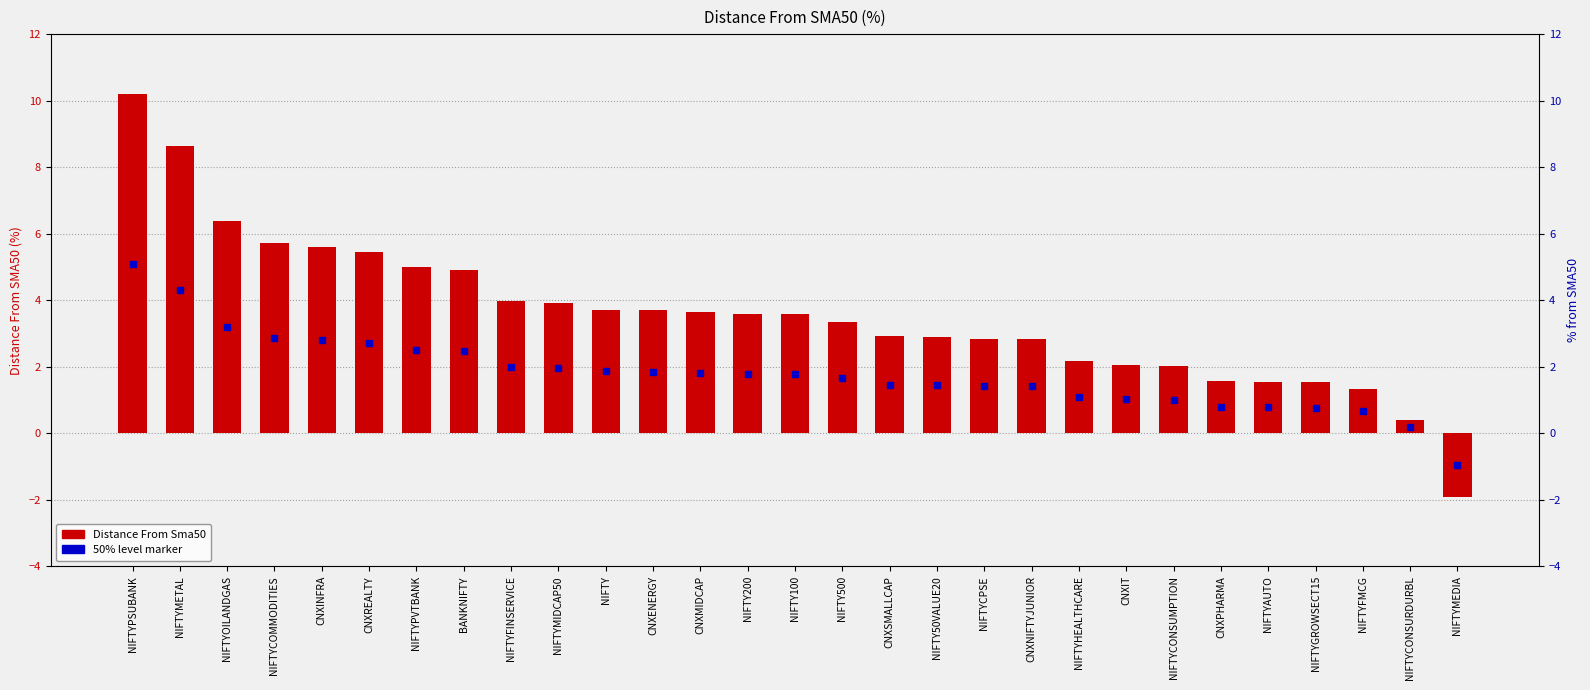

What is the average value?

3.6